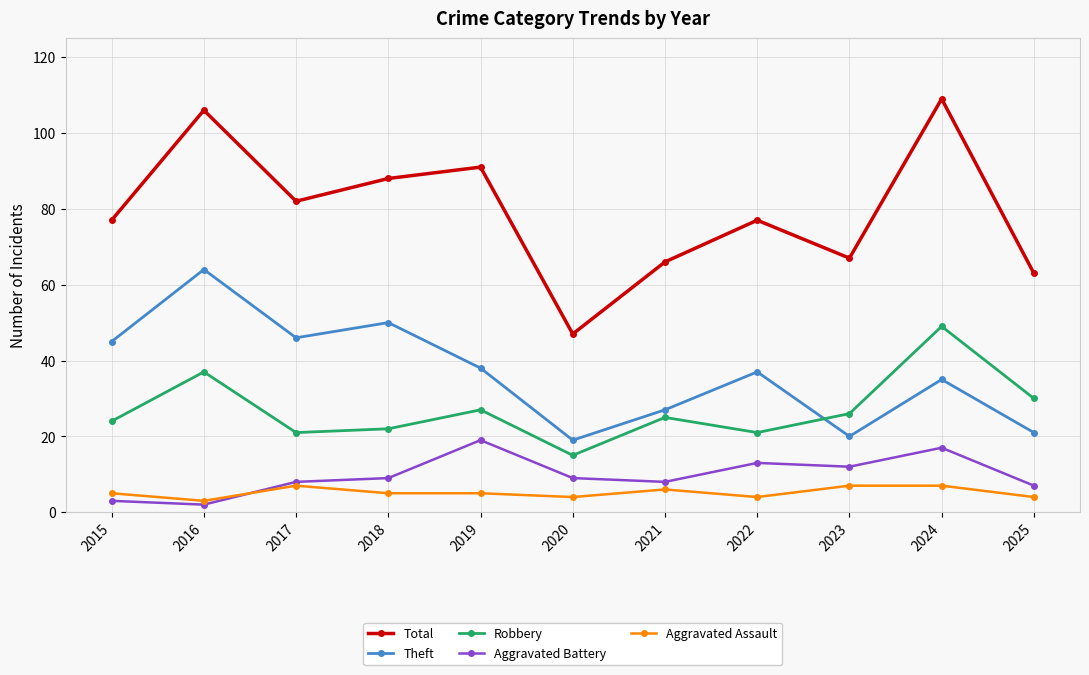

Which category has the lowest value in the Theft series?

2020